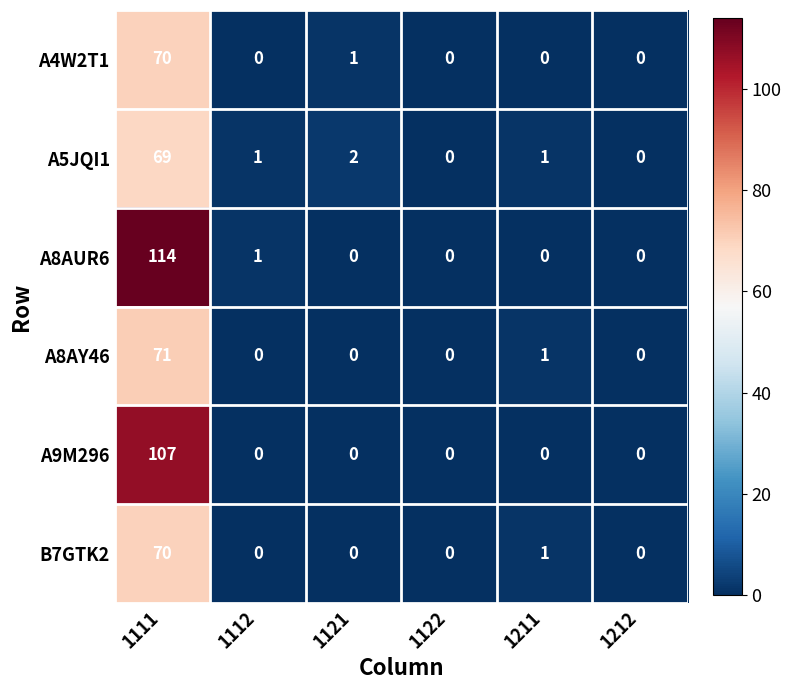

The value of A4W2T1 at 1121 is 2. True or false?

False